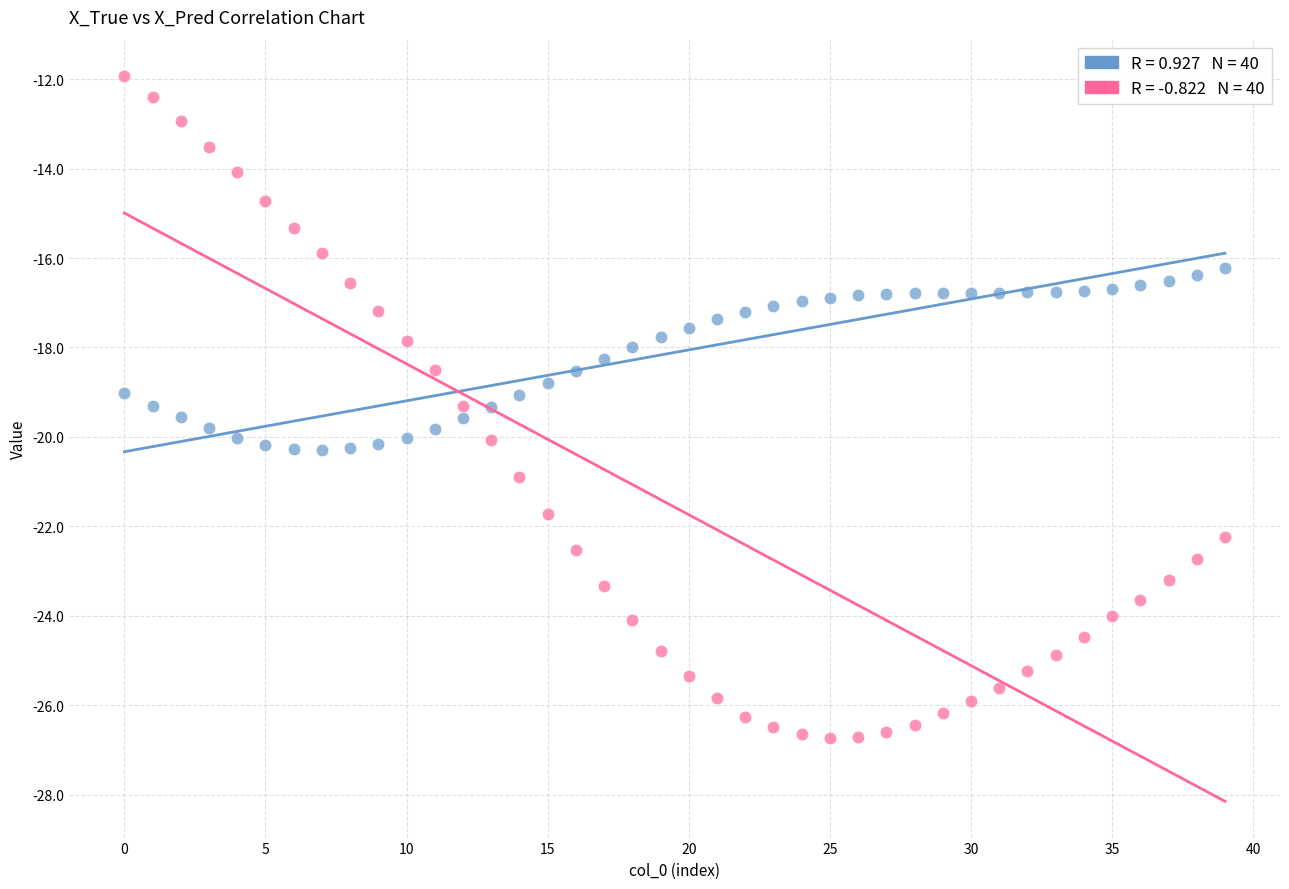

Count the number of points in this scatter plot.

80